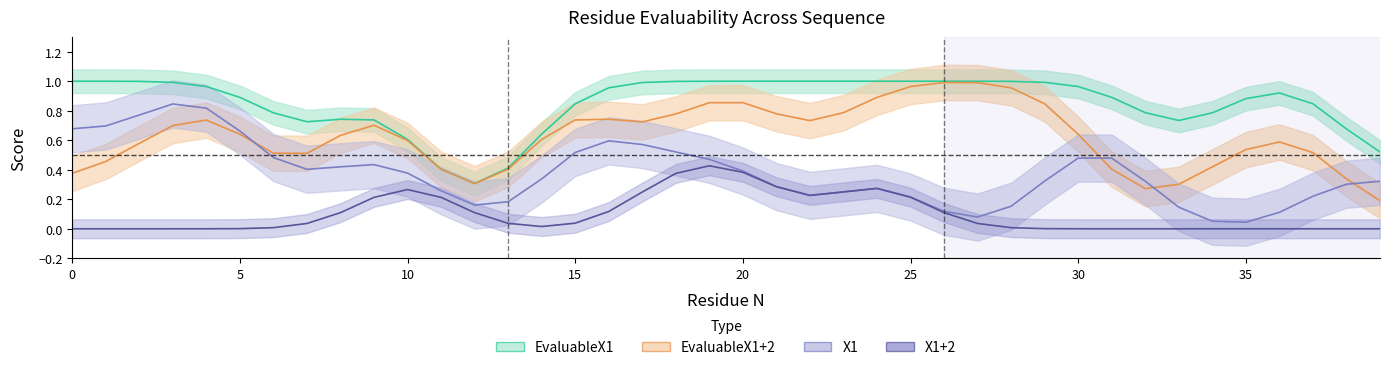

What are all the series names shown in the legend?

EvaluableX1, EvaluableX1+2, X1, X1+2